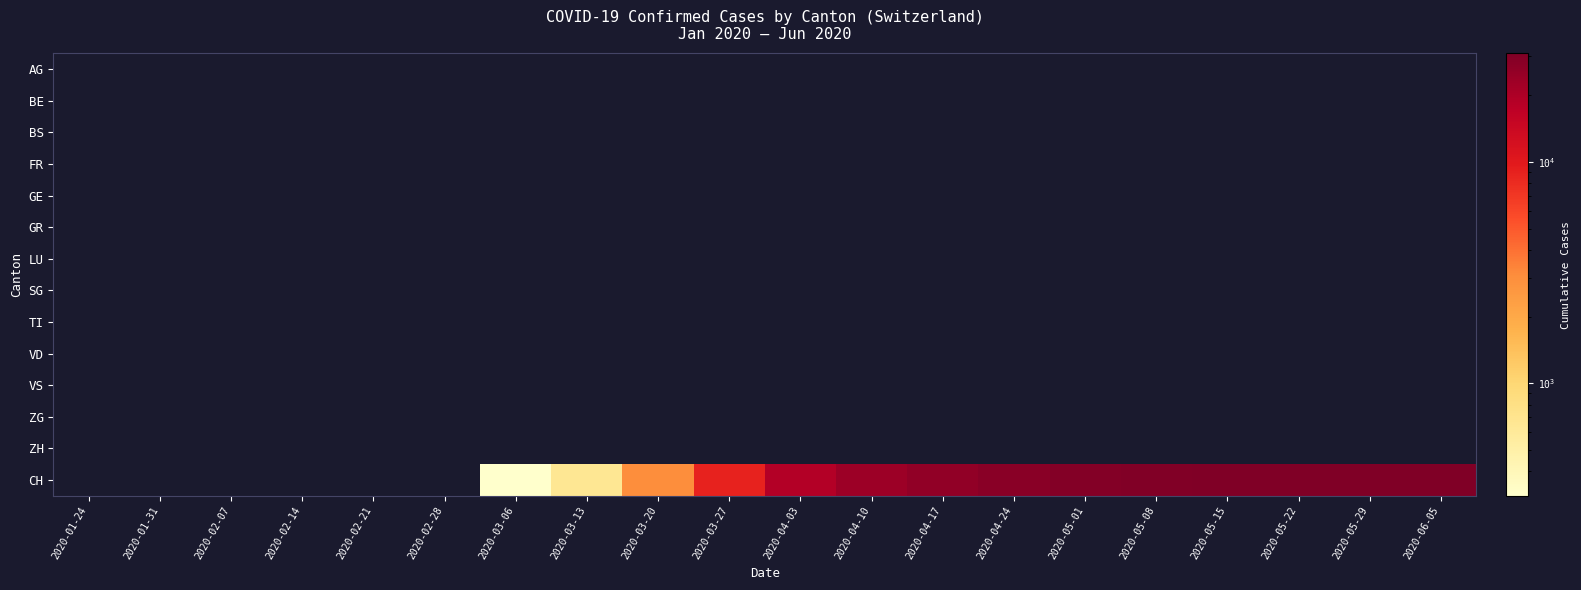

What is the total value across all series at 2020-03-13?

652